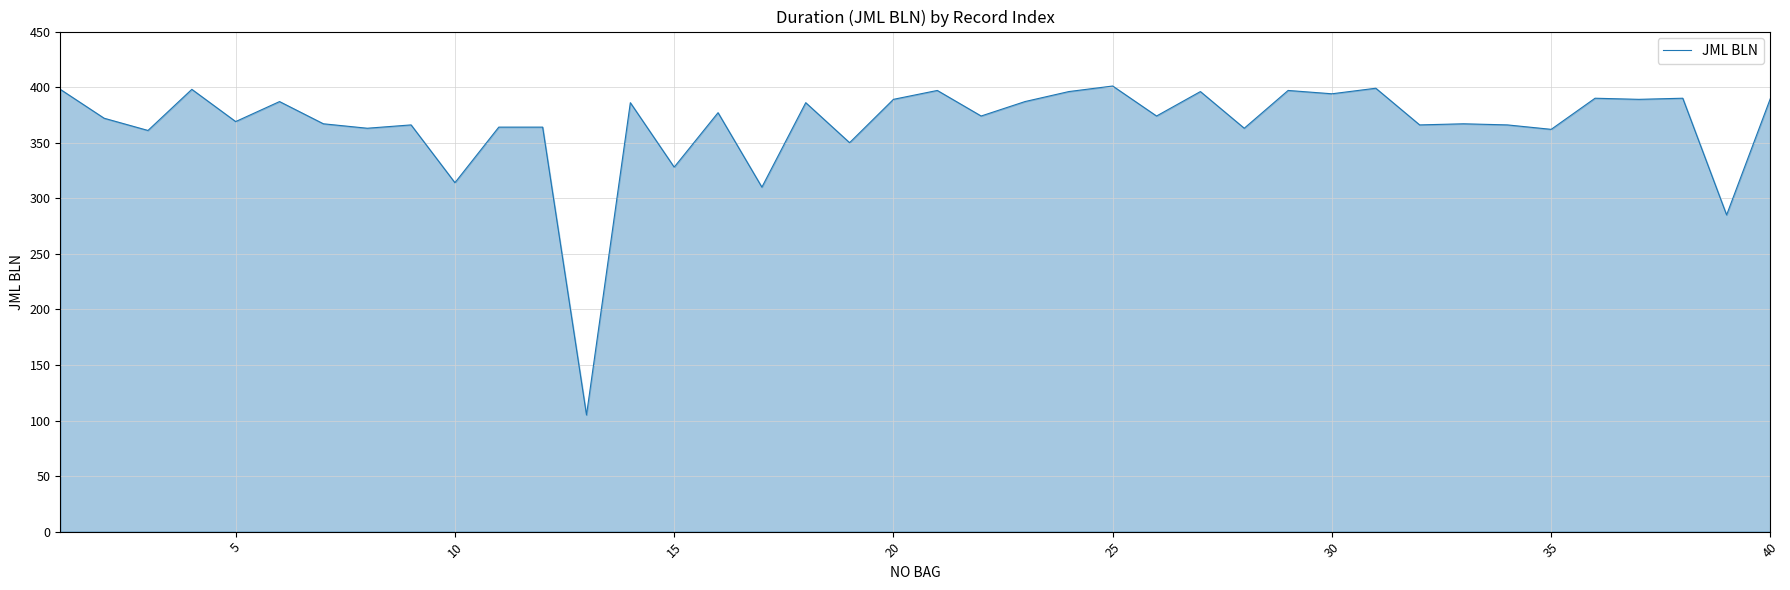

What is the smallest value displayed?

105